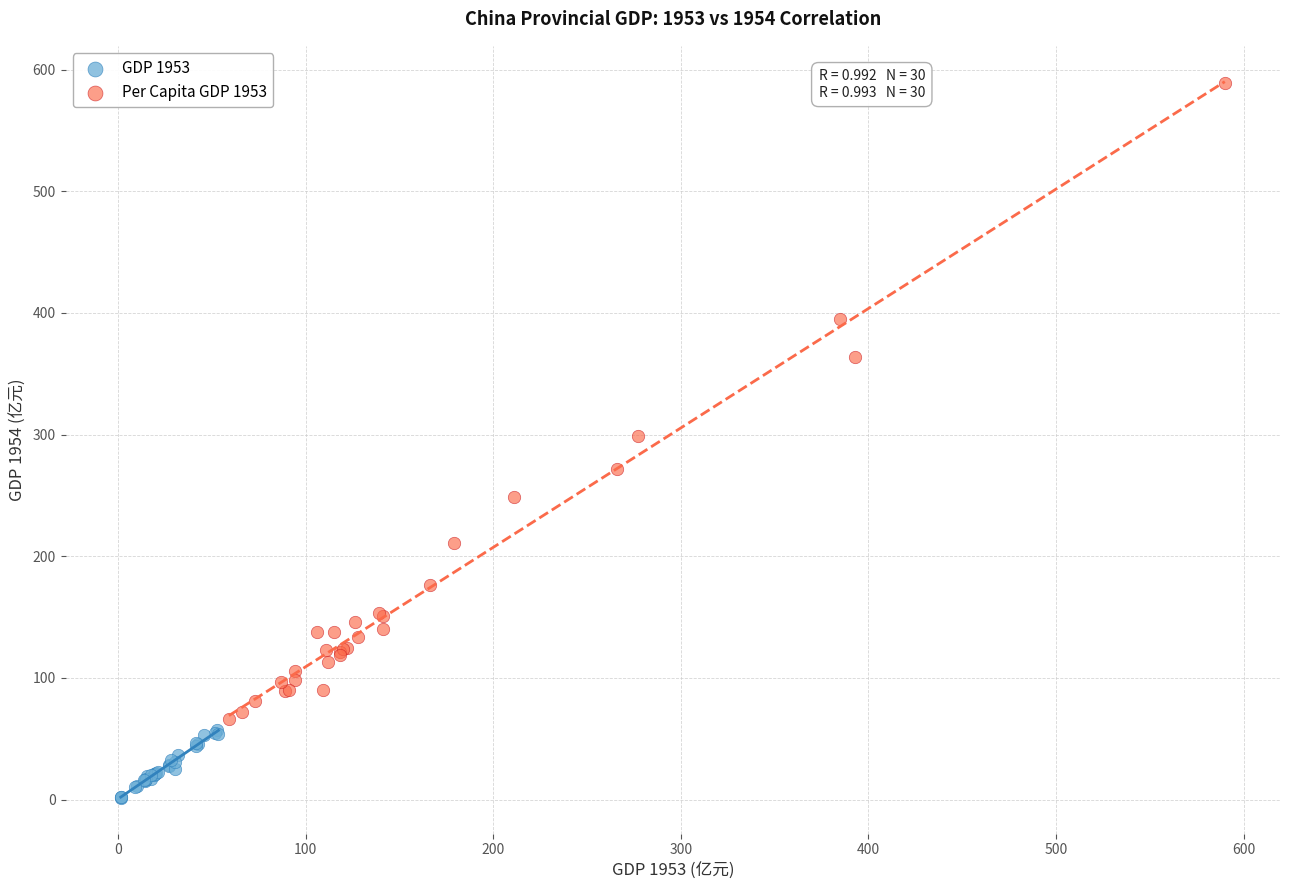

Which series contains the highest Y value?

Per Capita GDP 1953